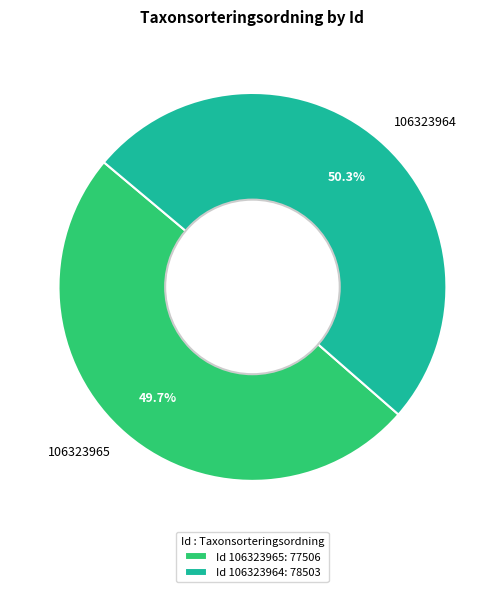

To the nearest percent, what portion does 106323964 represent?

50%